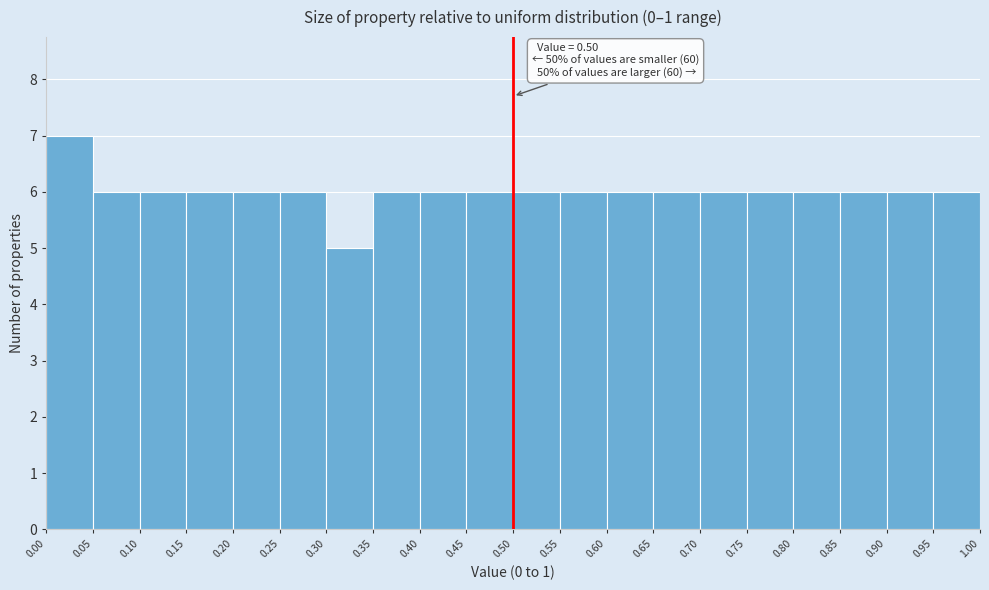

Over which range of the x-axis is the bar tallest?

0.00 to 0.05